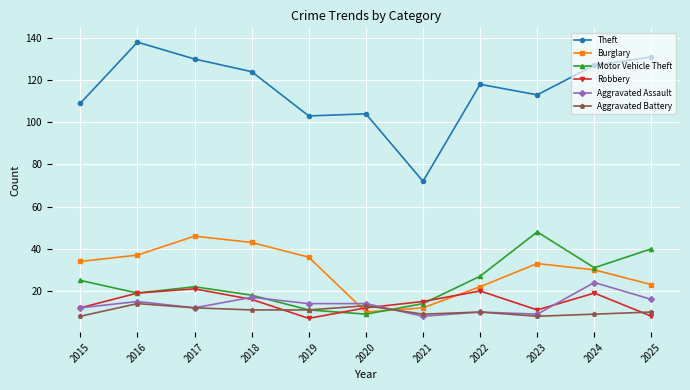

At how many categories does at least one series exceed 106?

8